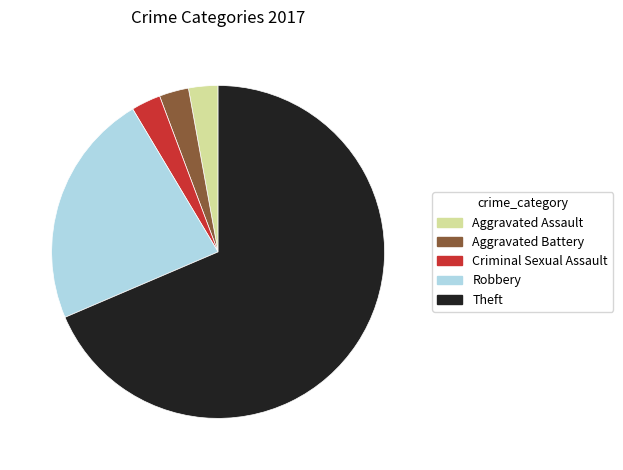

Do Theft and Criminal Sexual Assault together represent more than half of the pie?

Yes